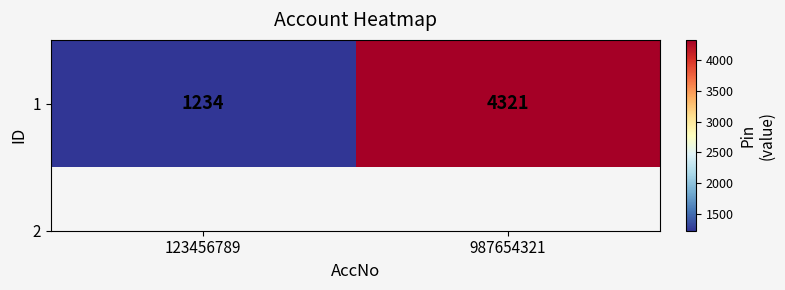

What is the change in value from 123456789 to 987654321?

+3087